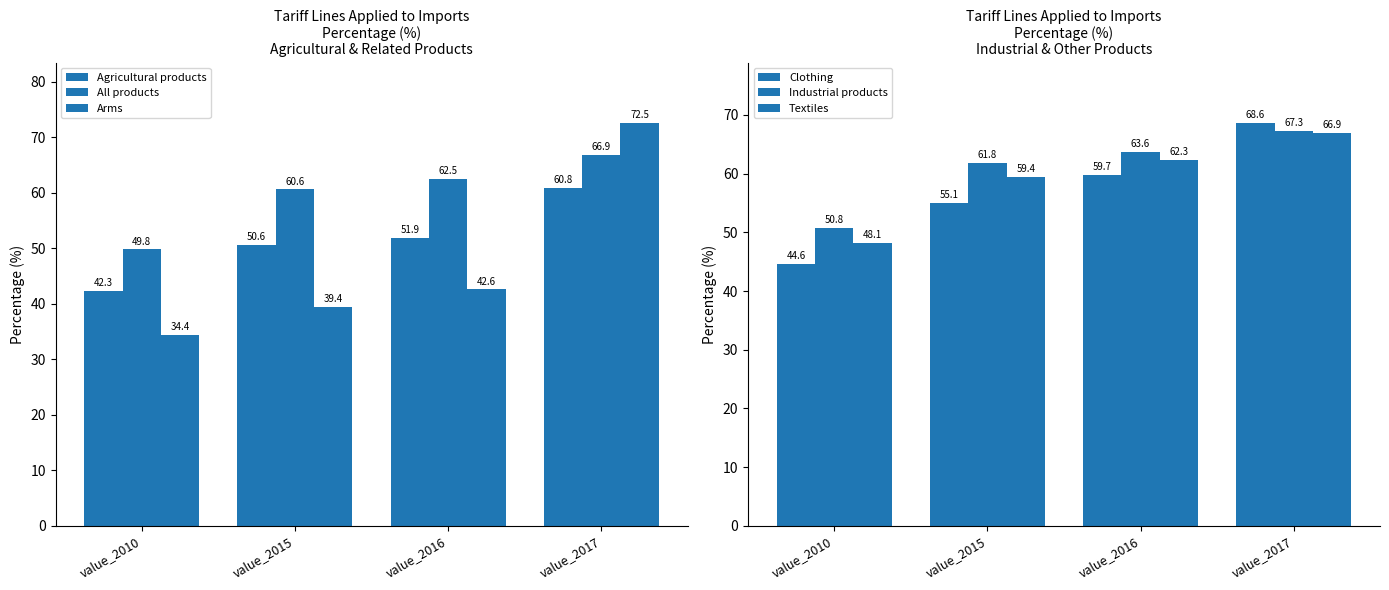

Reading left to right, what are all the values shown in this chart?

Agricultural products: 42.3	50.6	51.9	60.8
All products: 49.8	60.6	62.5	66.9
Arms: 34.4	39.4	42.6	72.5
Clothing: 44.6	55.1	59.7	68.6
Industrial products: 50.8	61.8	63.6	67.3
Textiles: 48.1	59.4	62.3	66.9